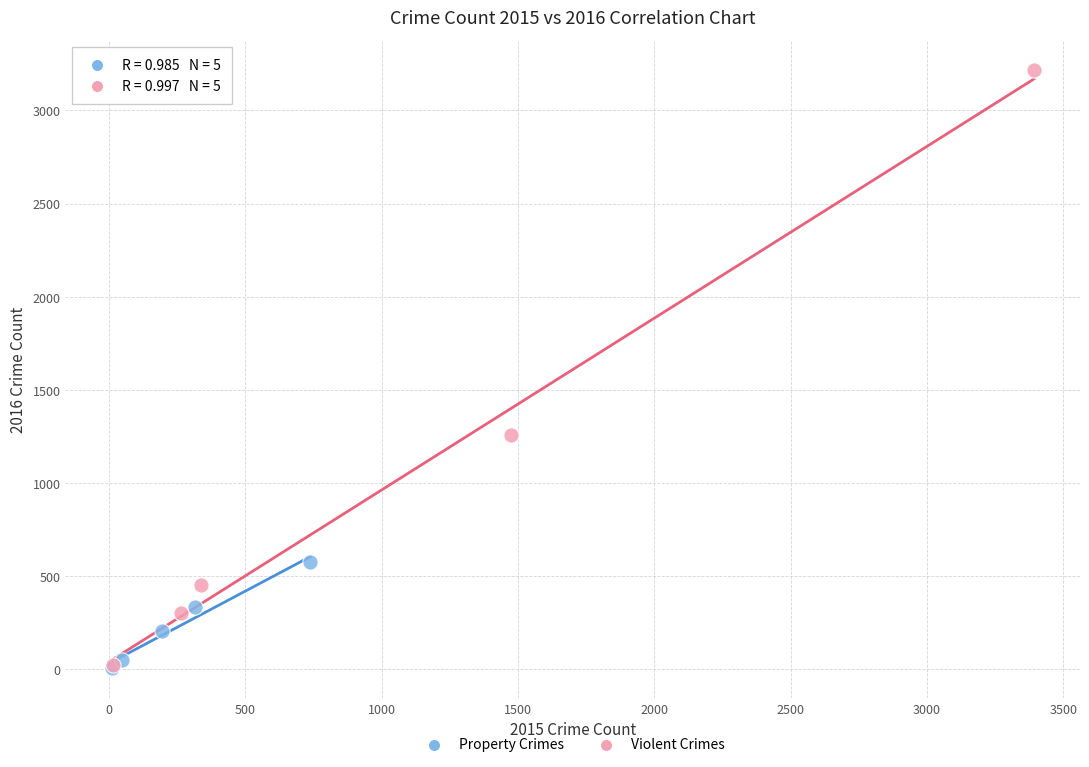

Which series reaches the maximum Y coordinate?

Violent Crimes